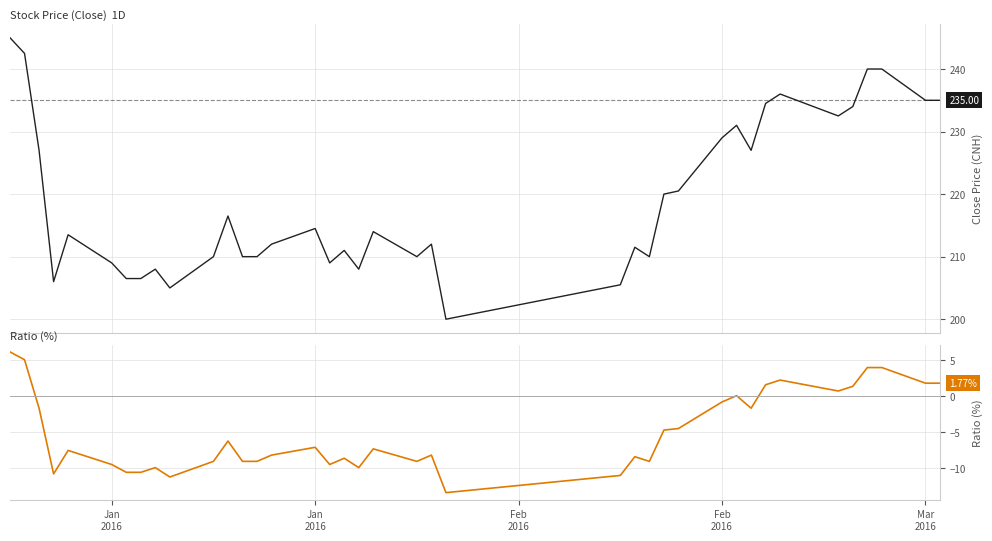

Does the chart display data point markers on the line(s)?

No